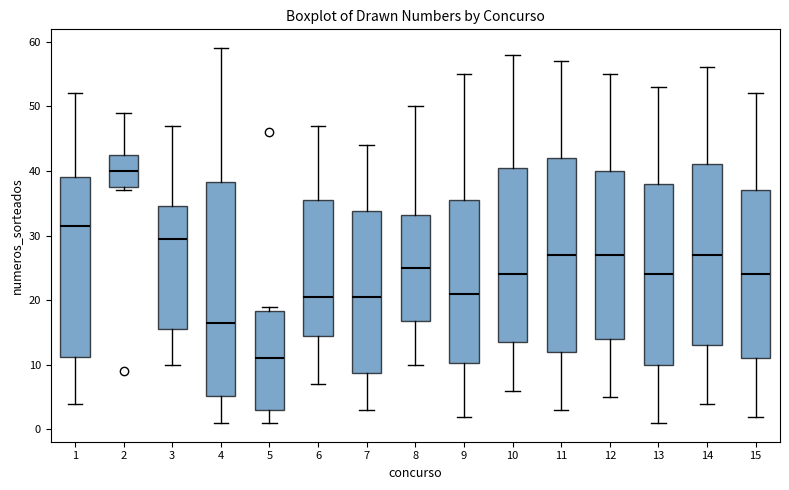

Which box is the tallest, from its lower edge to its upper edge?

4